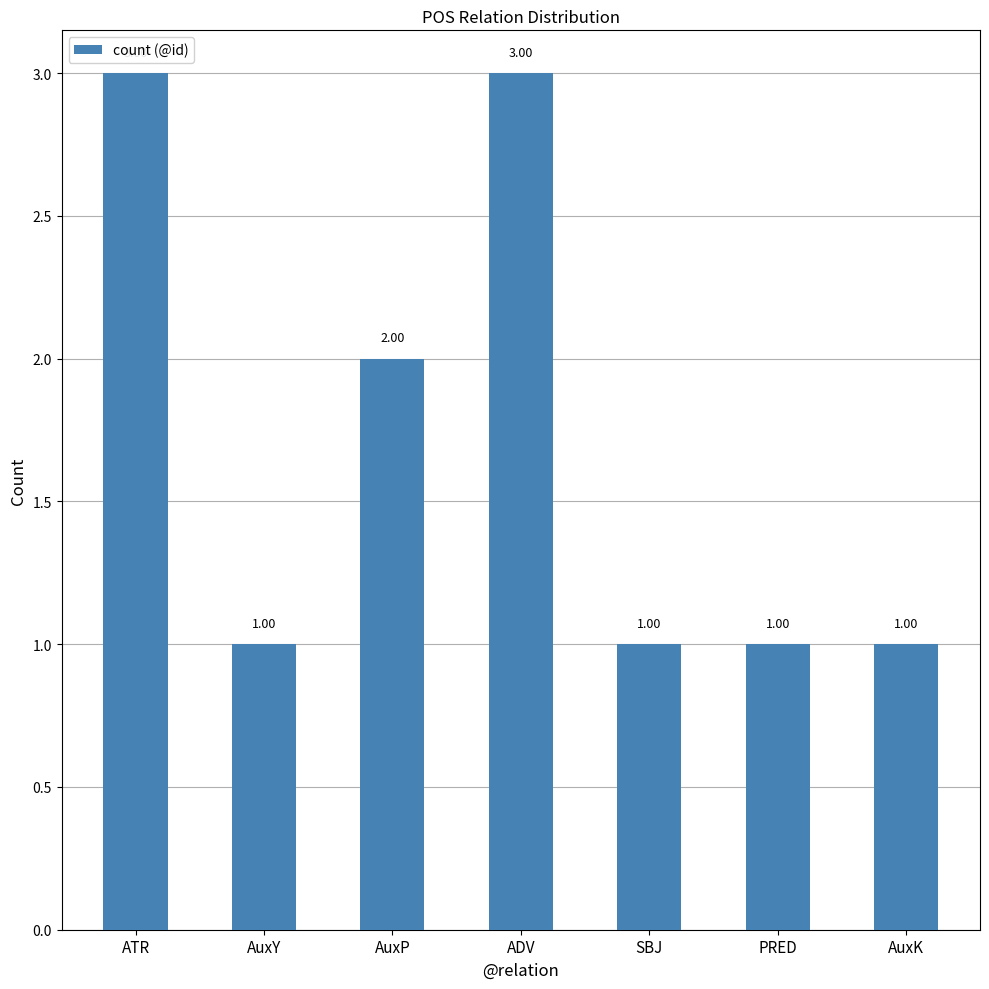

What position from the right is ATR?

7